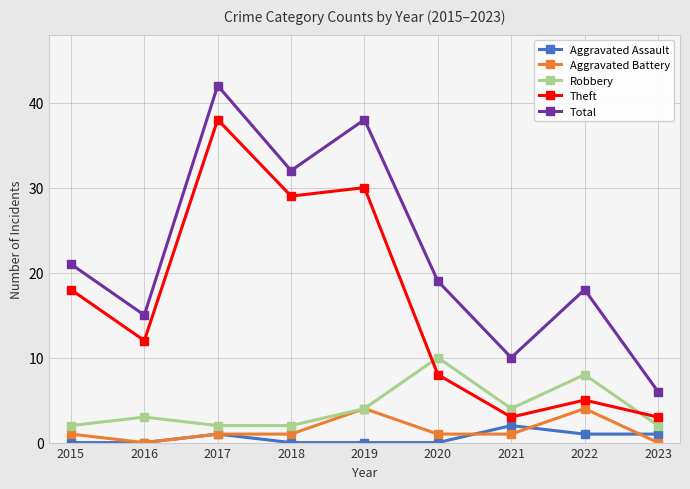

Reading right to left, list all the values displayed in this chart.

Aggravated Assault: 1	1	2	0	0	0	1	0	0
Aggravated Battery: 0	4	1	1	4	1	1	0	1
Robbery: 2	8	4	10	4	2	2	3	2
Theft: 3	5	3	8	30	29	38	12	18
Total: 6	18	10	19	38	32	42	15	21